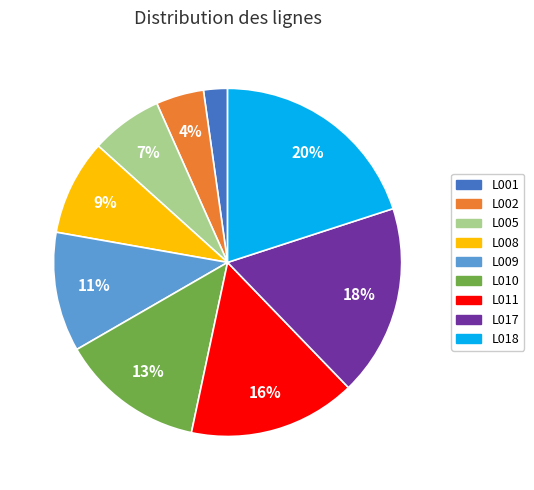

The L002 slice represents 17% of the pie. True or false?

False